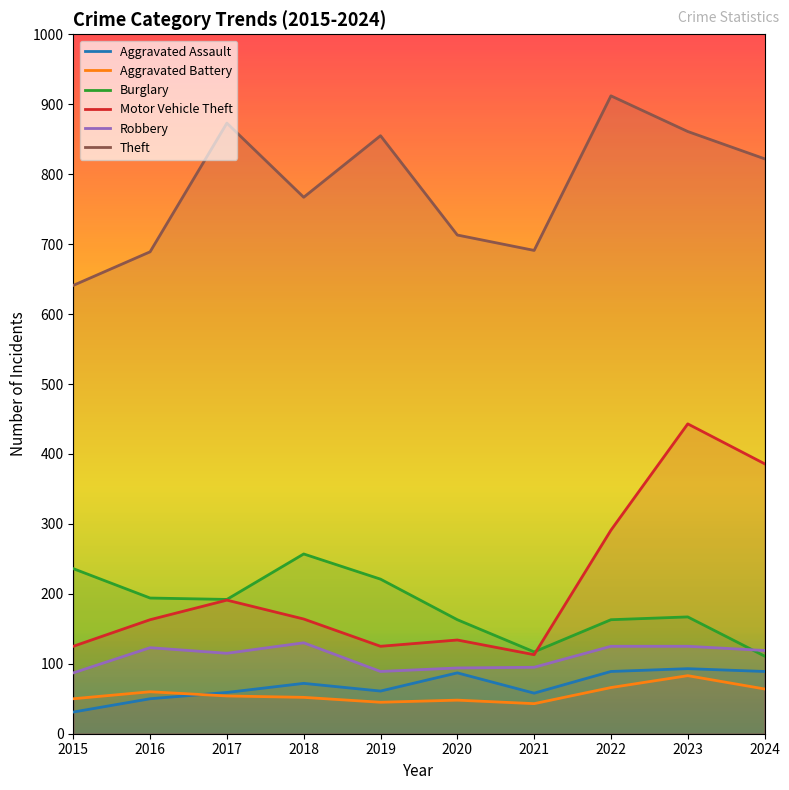

Between which two adjacent categories do Aggravated Battery and Aggravated Assault first intersect?

2016 and 2017